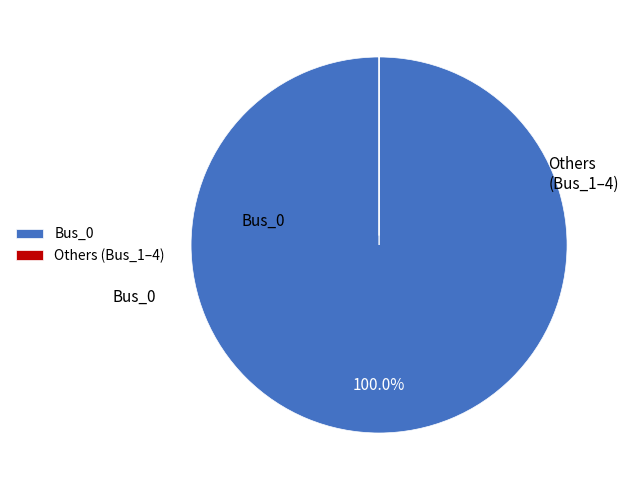

Does Bus_0 account for over 50% of the chart?

Yes